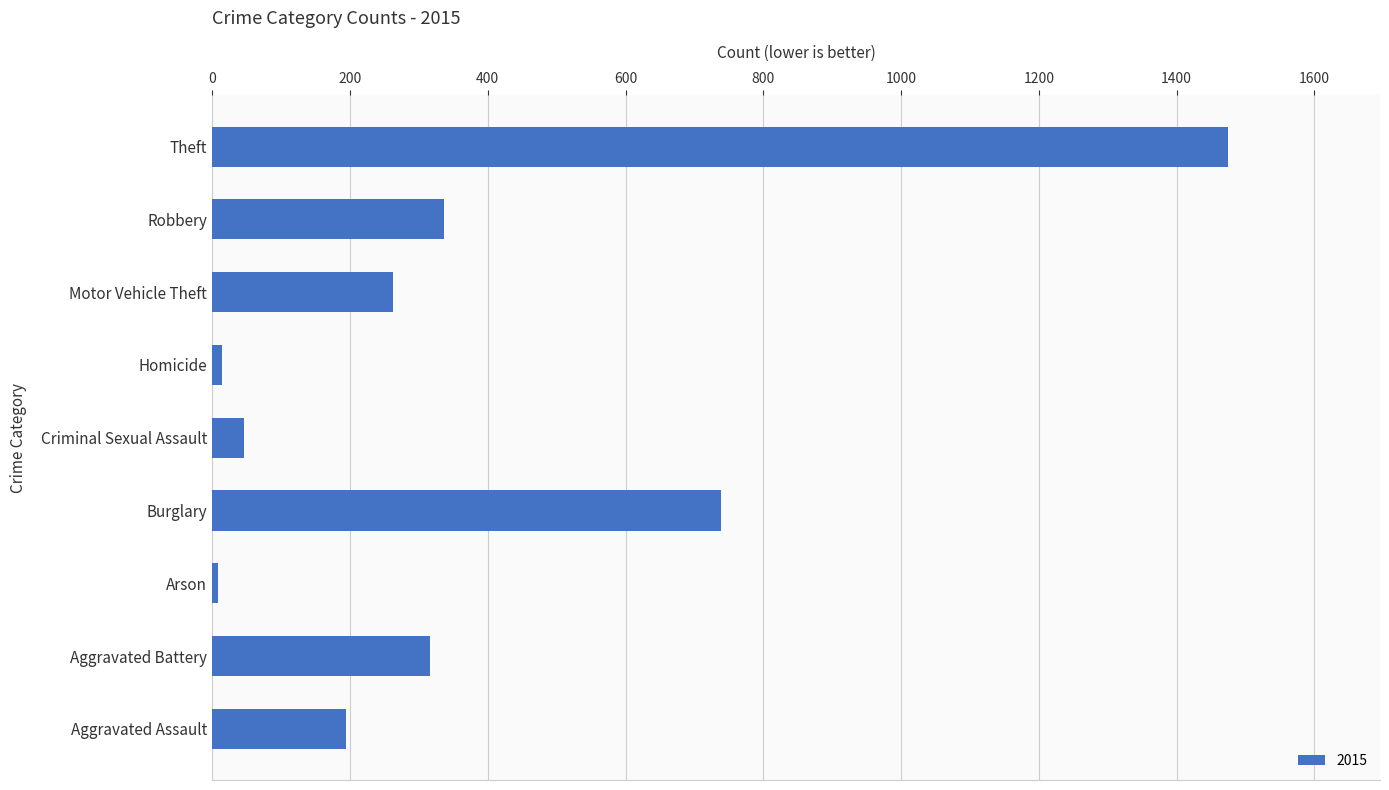

What is the change in value from Criminal Sexual Assault to Motor Vehicle Theft?

+217